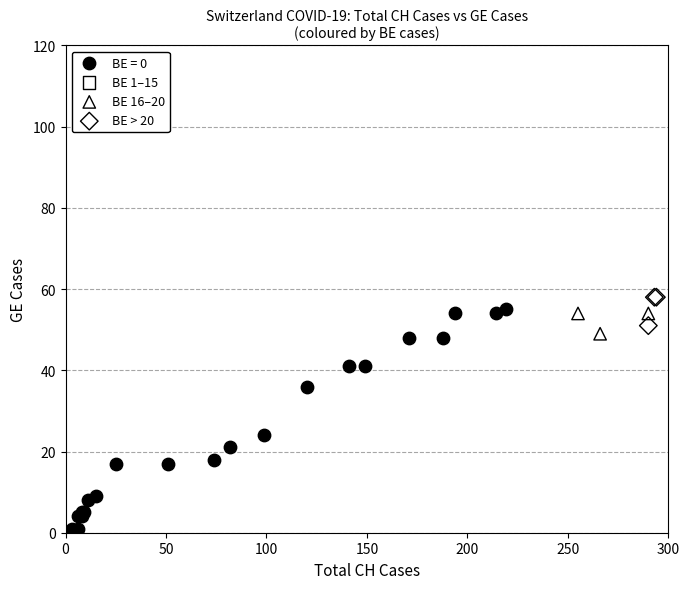

Which series reaches the minimum Y coordinate?

BE = 0